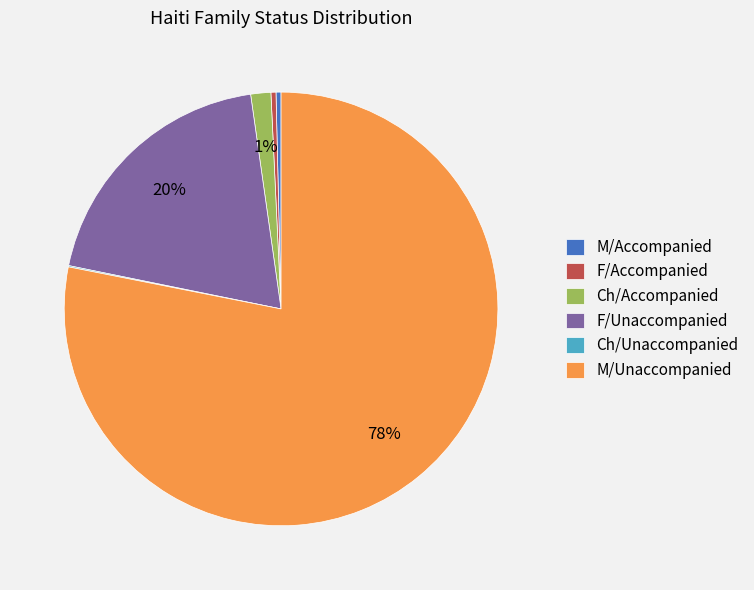

Combined, do M/Unaccompanied and Ch/Accompanied account for over 50%?

Yes